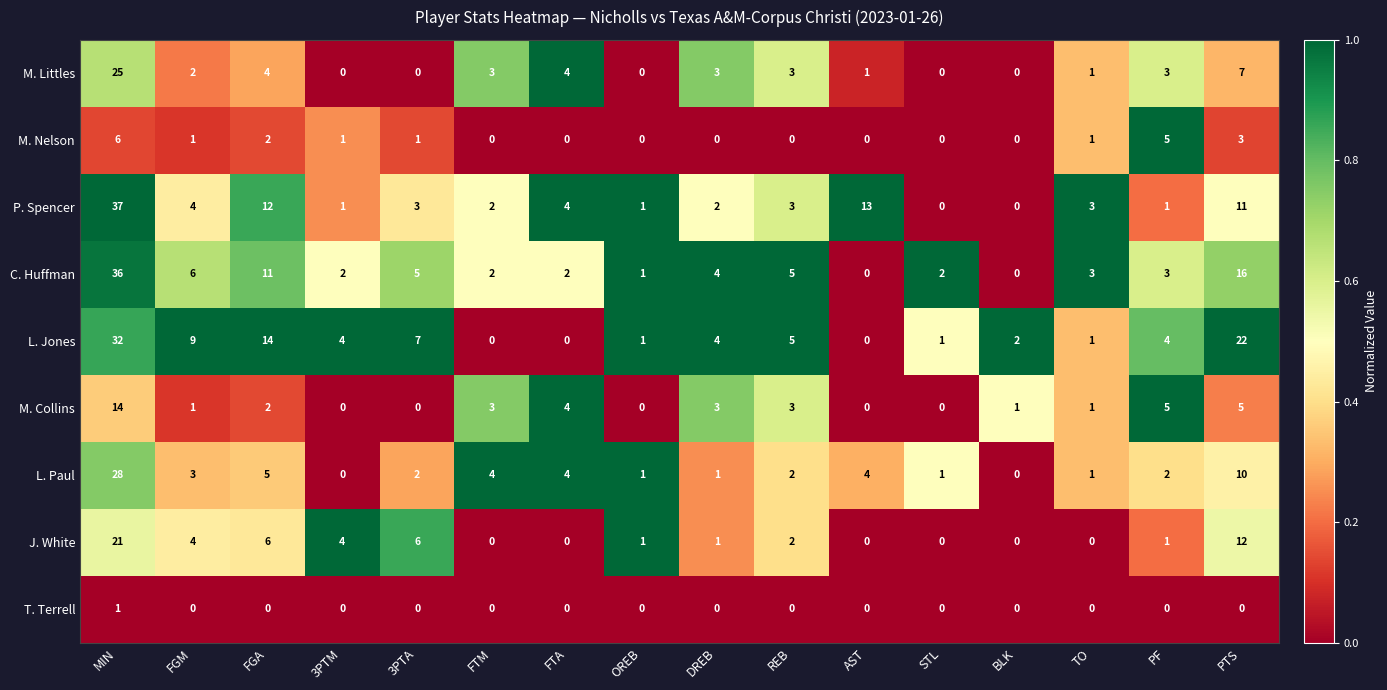

What is the sum of the M. Littles values at FGM and MIN?

27